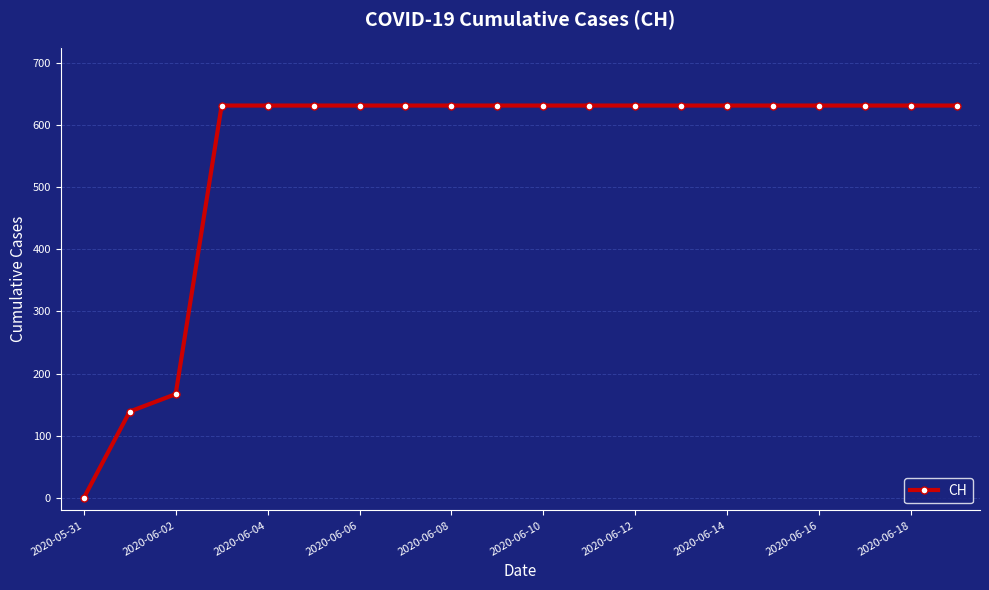

What is the value of the 19th point from the left?

631